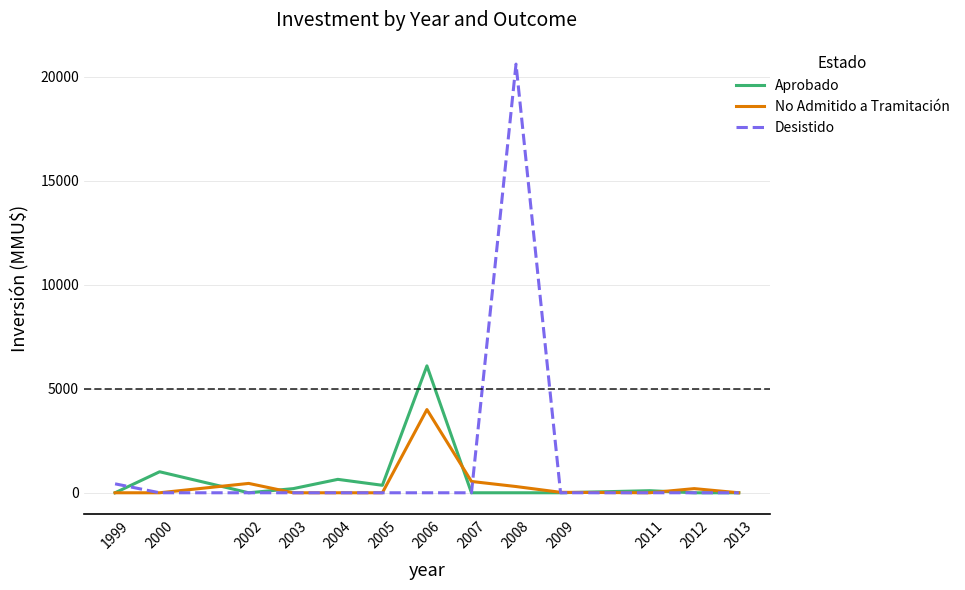

Which category has the highest value in the No Admitido a Tramitación series?

2006